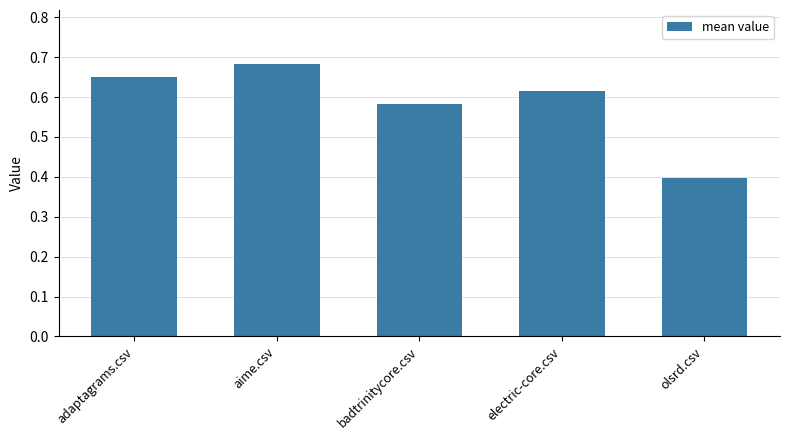

What is the label of the 3rd bar from the right?

badtrinitycore.csv